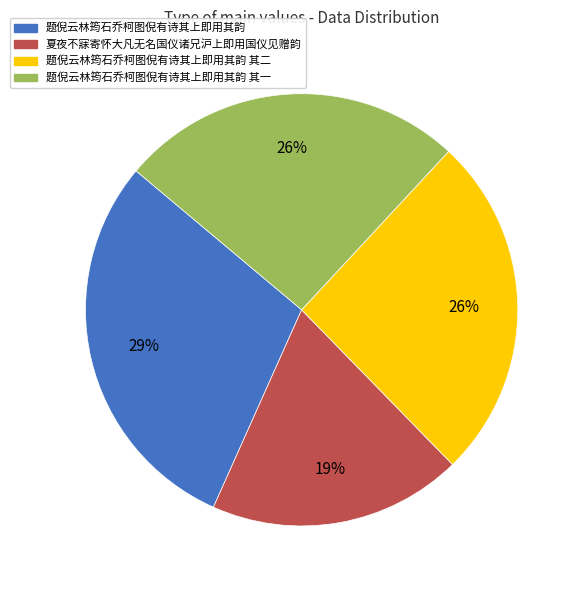

Between 夏夜不寐寄怀大凡无名国仪诸兄沪上即用国仪见赠韵 and 题倪云林筠石乔柯图倪有诗其上即用其韵, which is larger?

题倪云林筠石乔柯图倪有诗其上即用其韵